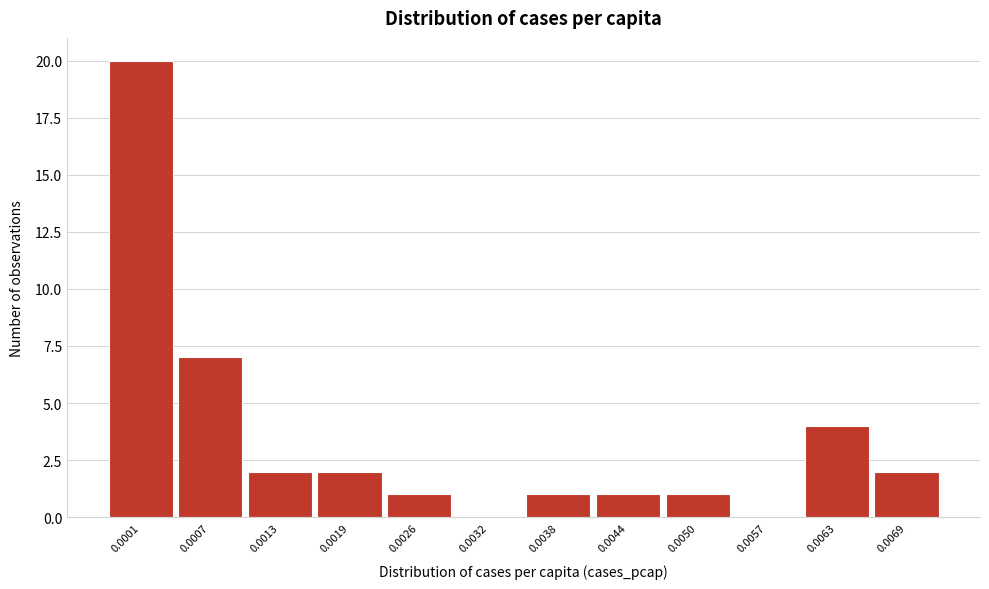

Reading left to right, extract all data points from this chart.

0.0001=20	0.0007=7	0.0013=2	0.0019=2	0.0026=1	0.0032=0	0.0038=1	0.0044=1	0.0050=1	0.0057=0	0.0063=4	0.0069=2